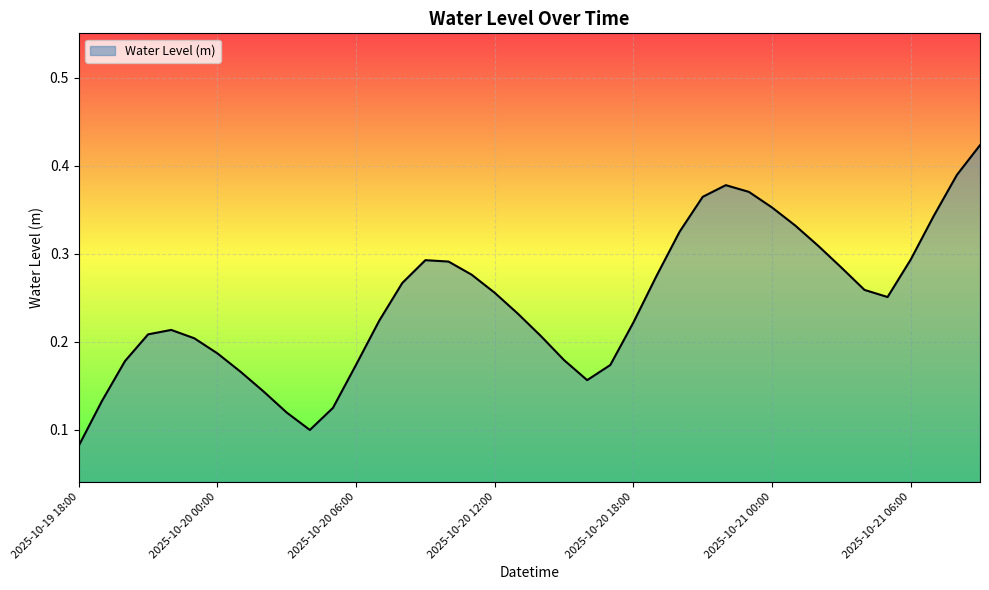

Reading right to left, list all the values displayed in this chart.

0.4	0.4	0.3	0.3	0.3	0.3	0.3	0.3	0.3	0.4	0.4	0.4	0.4	0.3	0.3	0.2	0.2	0.2	0.2	0.2	0.2	0.3	0.3	0.3	0.3	0.3	0.2	0.2	0.1	0.1	0.1	0.1	0.2	0.2	0.2	0.2	0.2	0.2	0.1	0.1